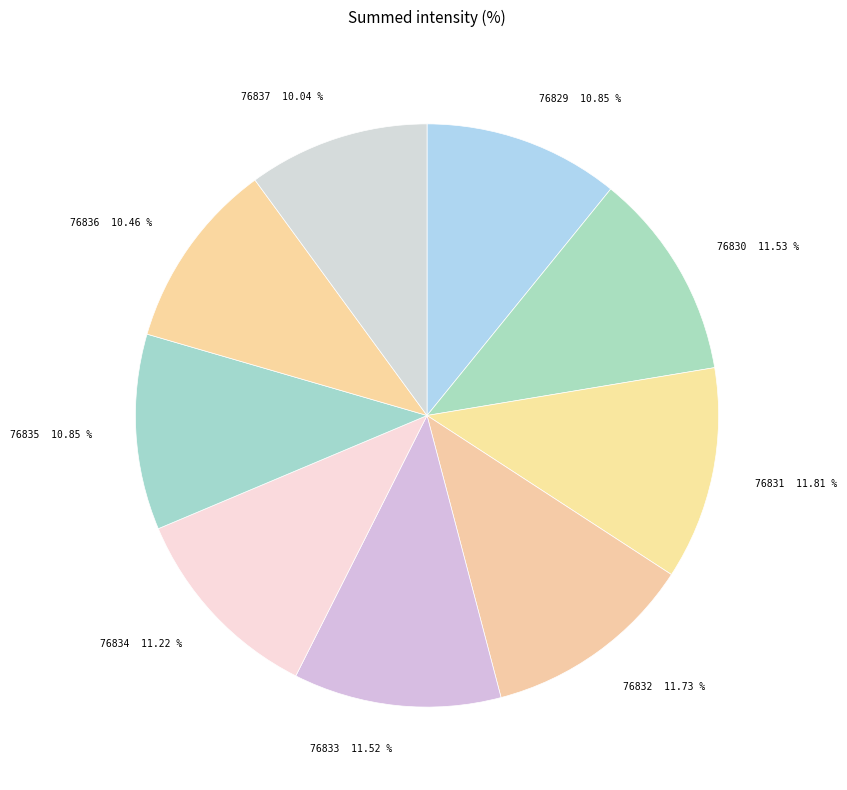

What percentage is the 76831 slice, to the nearest percent?

12%